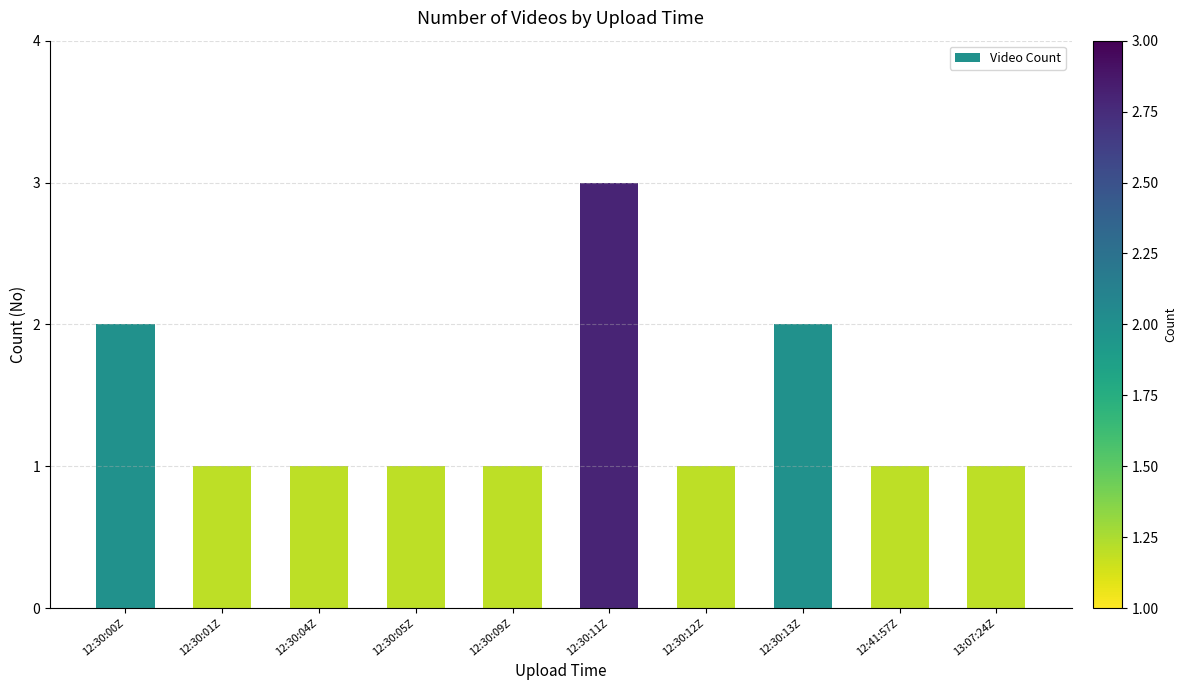

The value at 12:30:05Z is 1. True or false?

True